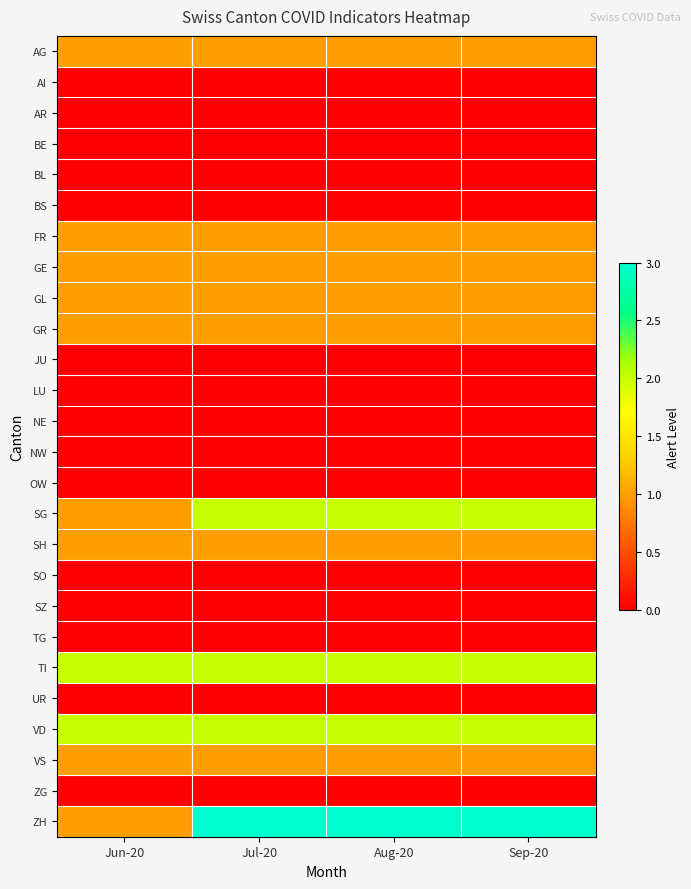

Which label corresponds to the largest value in the chart?

Jul-20